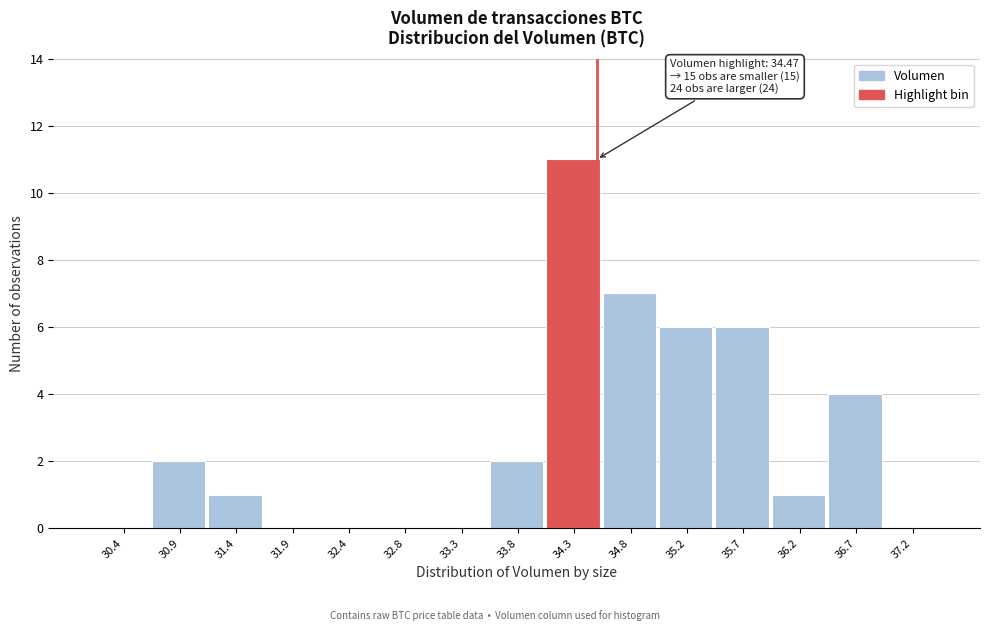

Over which range of the x-axis is the bar tallest?

34.05 to 34.50